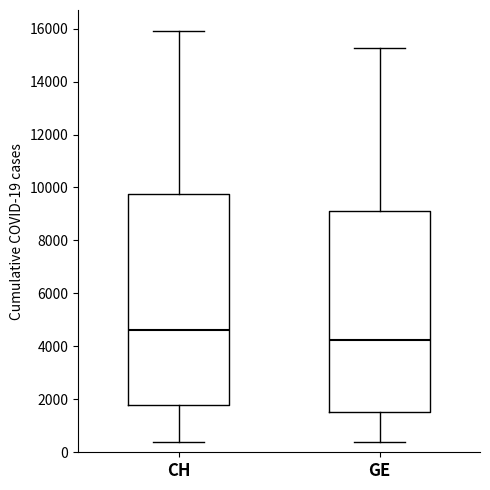

Reading left to right, transcribe this box plot: for each box, give where its median line is, the range the box spans, and where its two whiskers end, as read against the y-axis. The values are not printed on the chart, so give them approximately, as read against the axis.

CH: median 4600, box 1800 to 9800, whiskers 400 to 16000
GE: median 4200, box 1600 to 9200, whiskers 400 to 15200